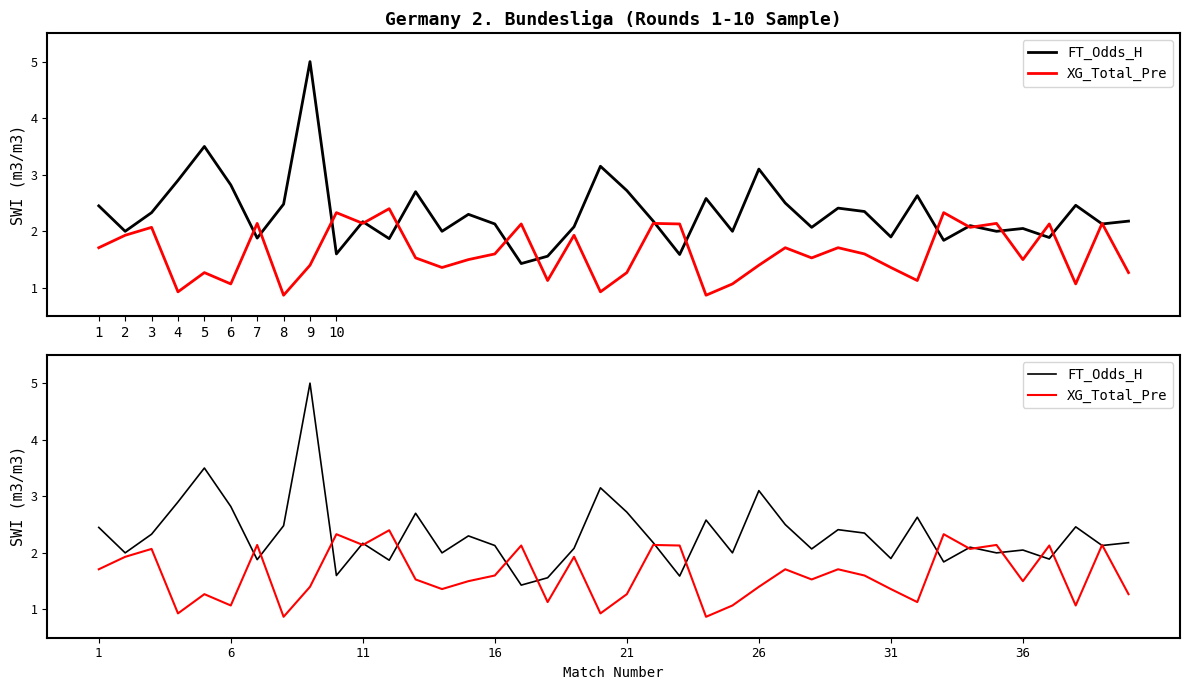

What is the highest value of the FT_Odds_H series?

5.0